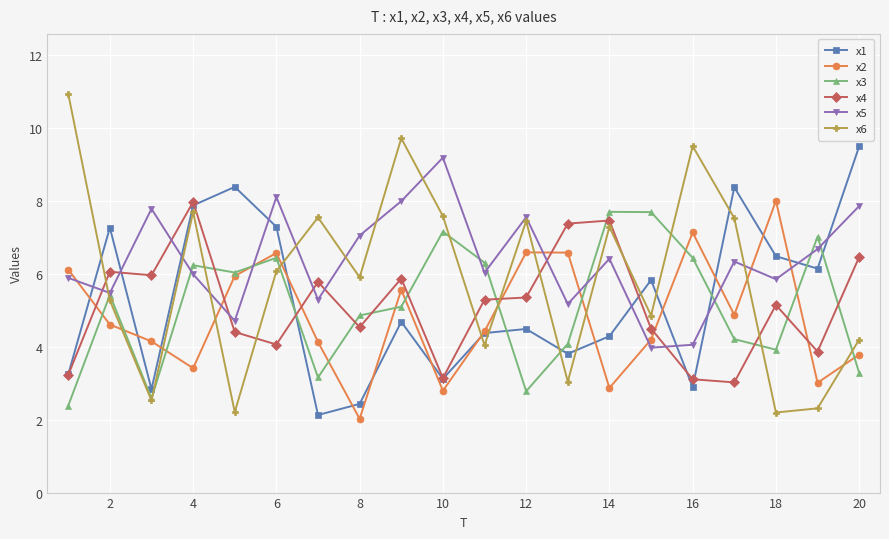

What are all the series names shown in the legend?

x1, x2, x3, x4, x5, x6